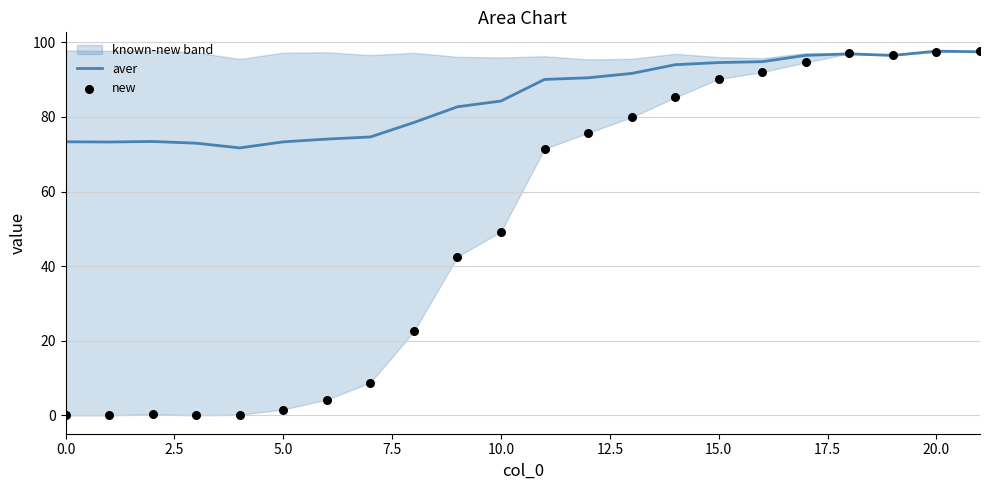

At how many categories does at least one series exceed 66?

22